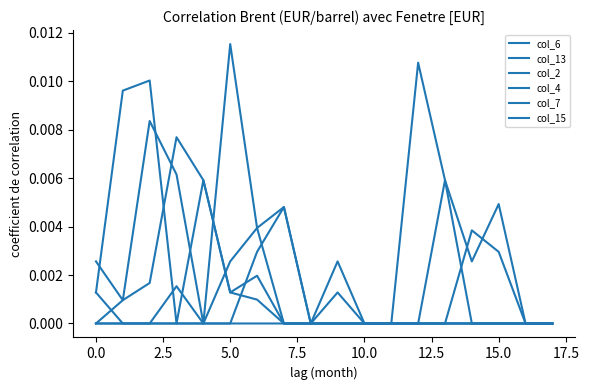

How many lines are shown in the chart?

6